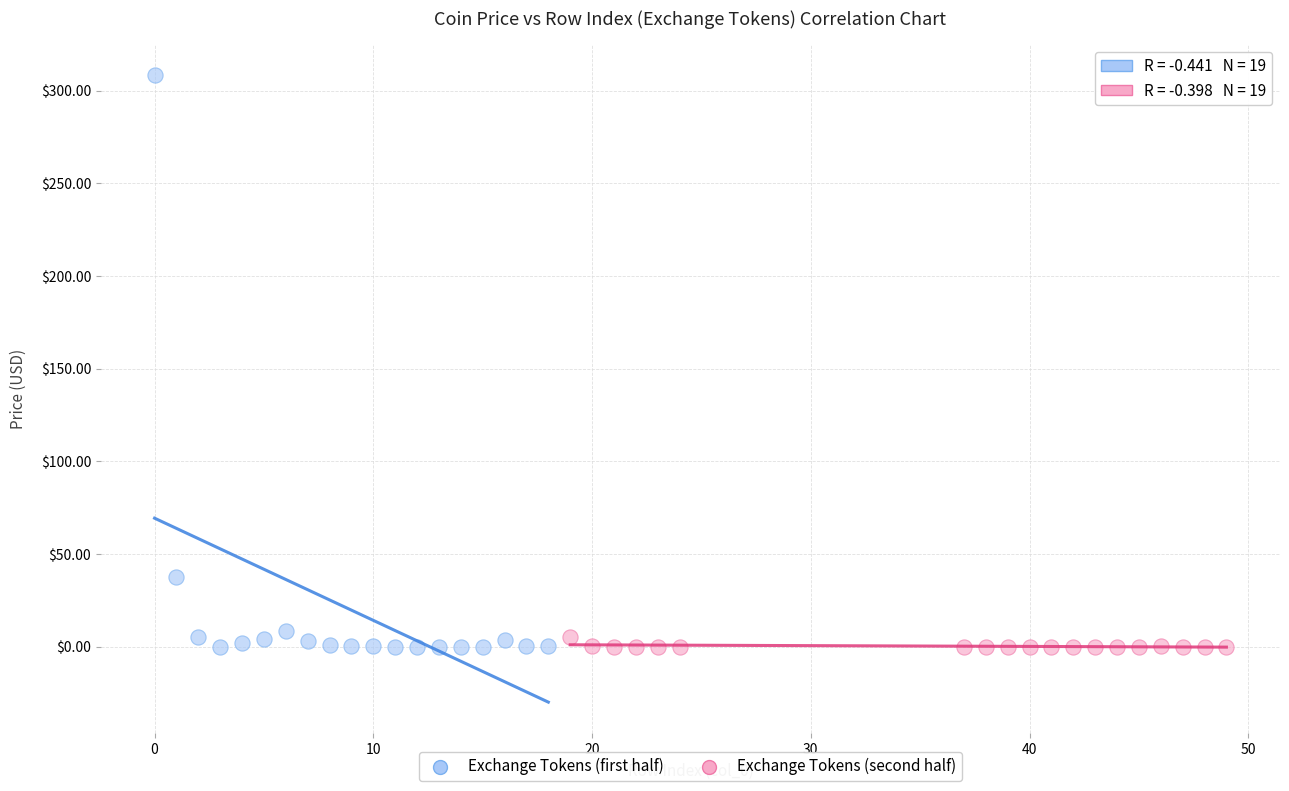

What are all the series names shown in the legend?

Exchange Tokens (first half), Exchange Tokens (second half)